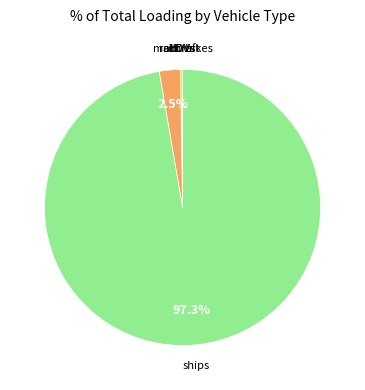

Which slice represents more than half of the pie?

ships